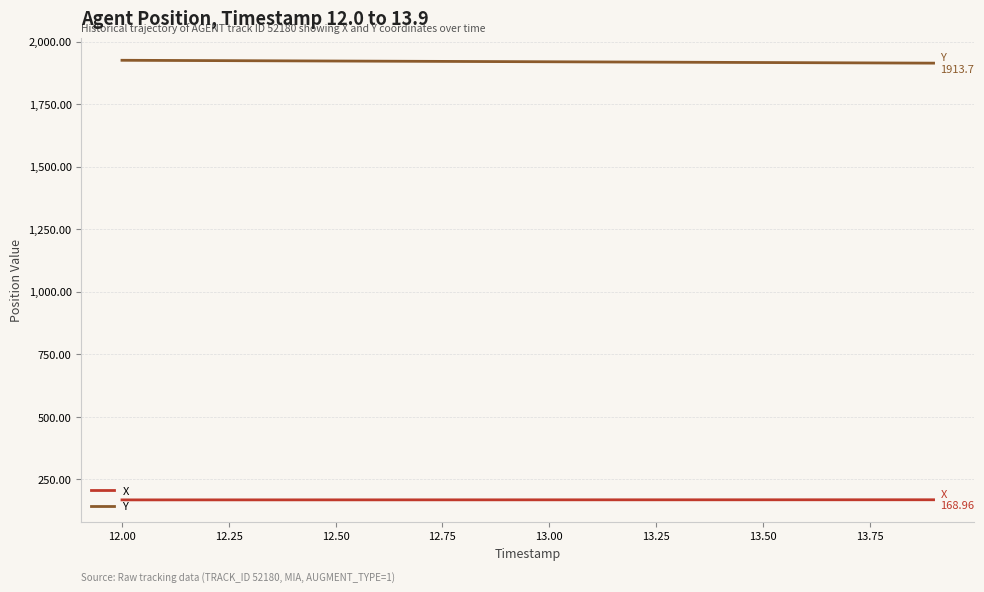

True or false: X and Y cross at least once.

False